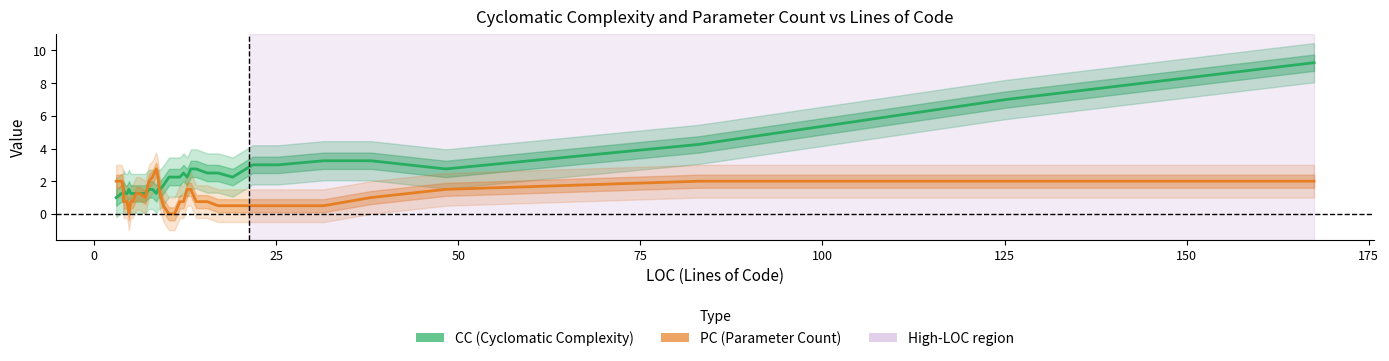

True or false: PC (Parameter Count) has a value of 1.3 at 150.

False